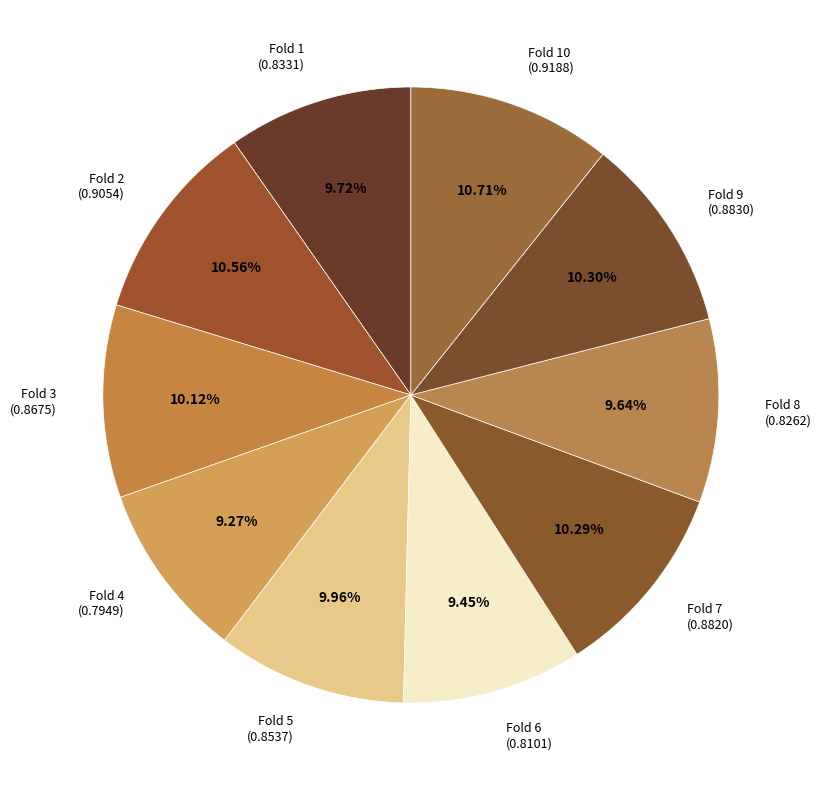

Do Fold 2 (0.9054) and Fold 3 (0.8675) together represent more than half of the pie?

No